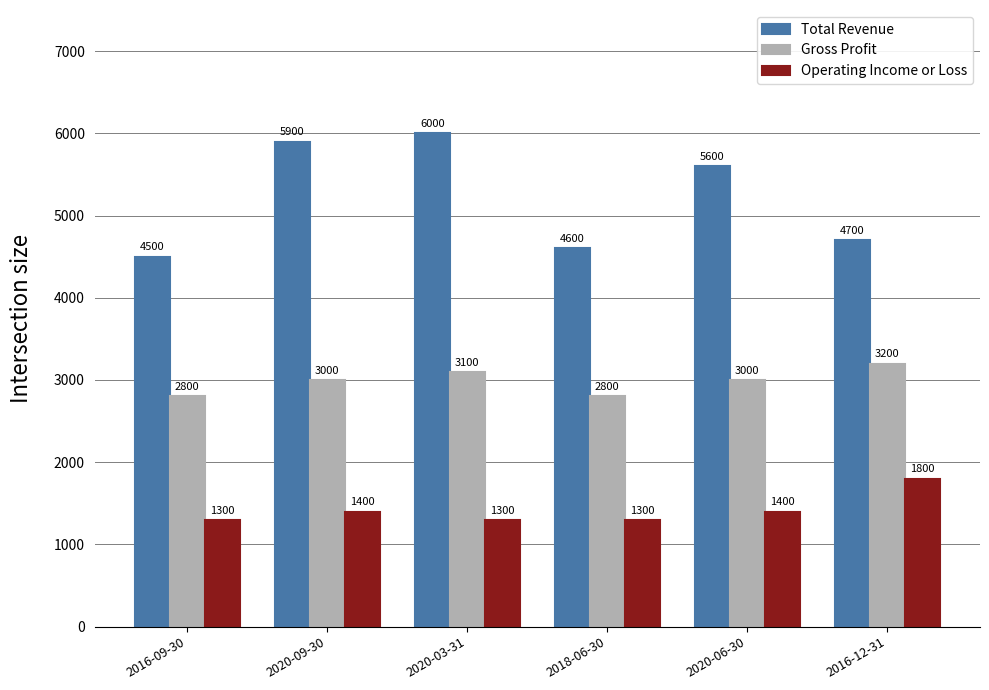

Is the value of Operating Income or Loss at 2018-06-30 greater than the value of Gross Profit at 2020-03-31?

No